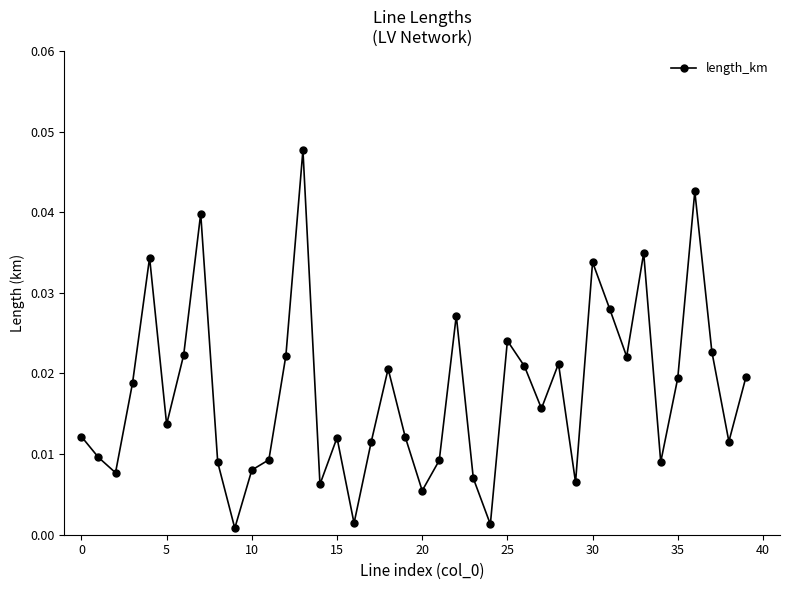

How many points are lower than both their immediate neighbors (excluding endpoints)?

12